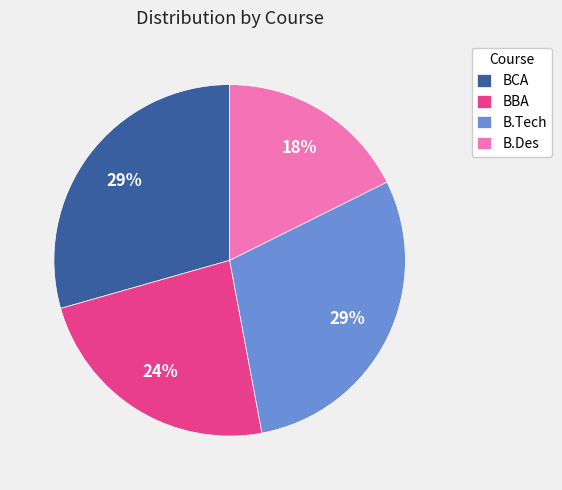

Does any single category account for the majority?

No